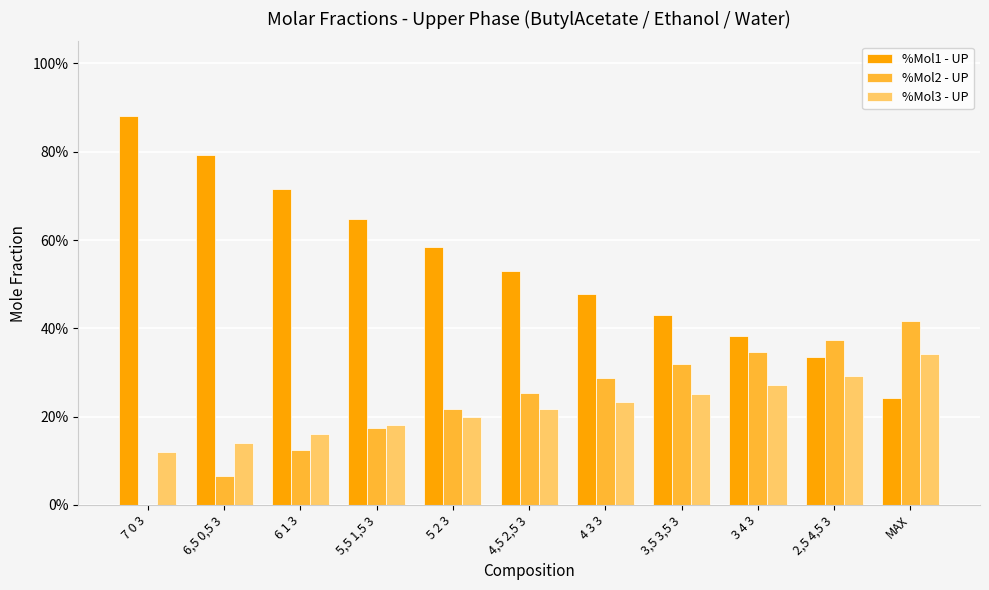

What are all the series names shown in the legend?

%Mol1 - UP, %Mol2 - UP, %Mol3 - UP